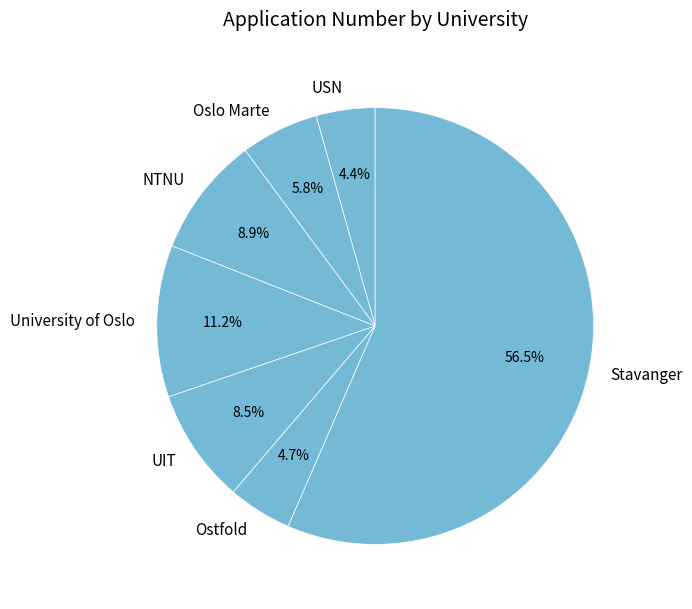

How many slices are in this pie chart?

7